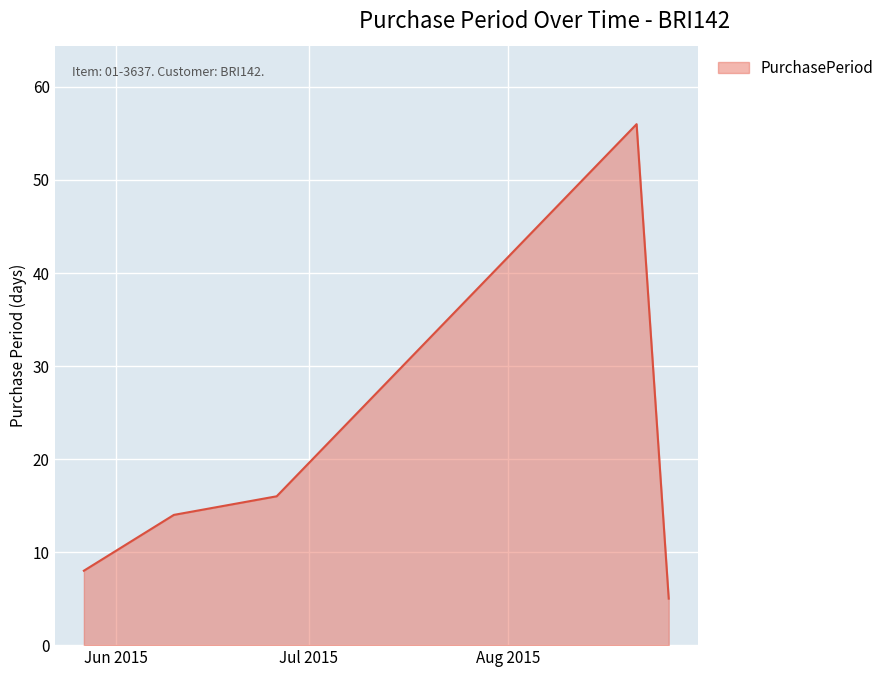

What is the maximum value shown in the chart?

56